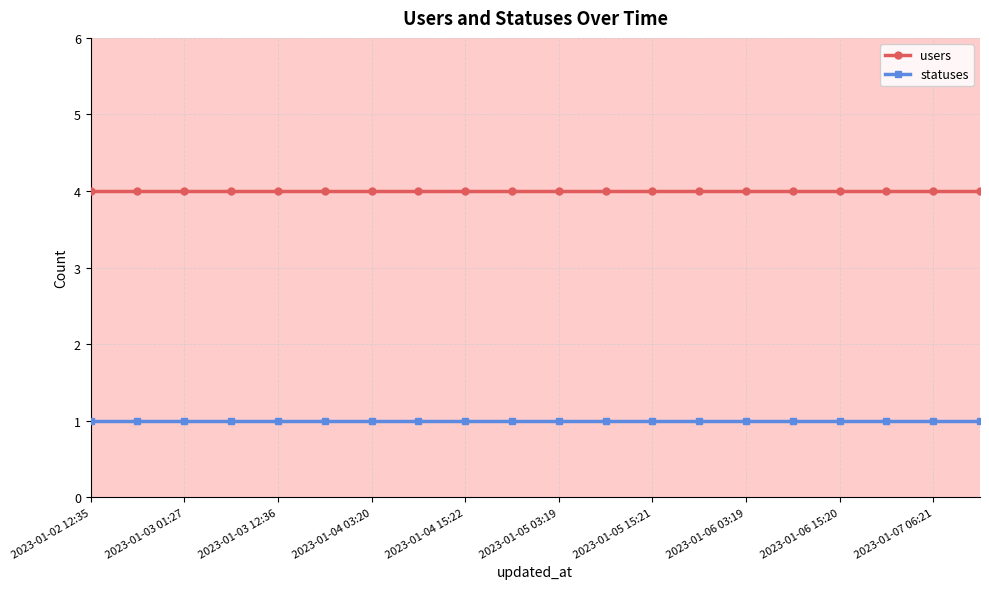

Which series has the largest total across all categories?

users